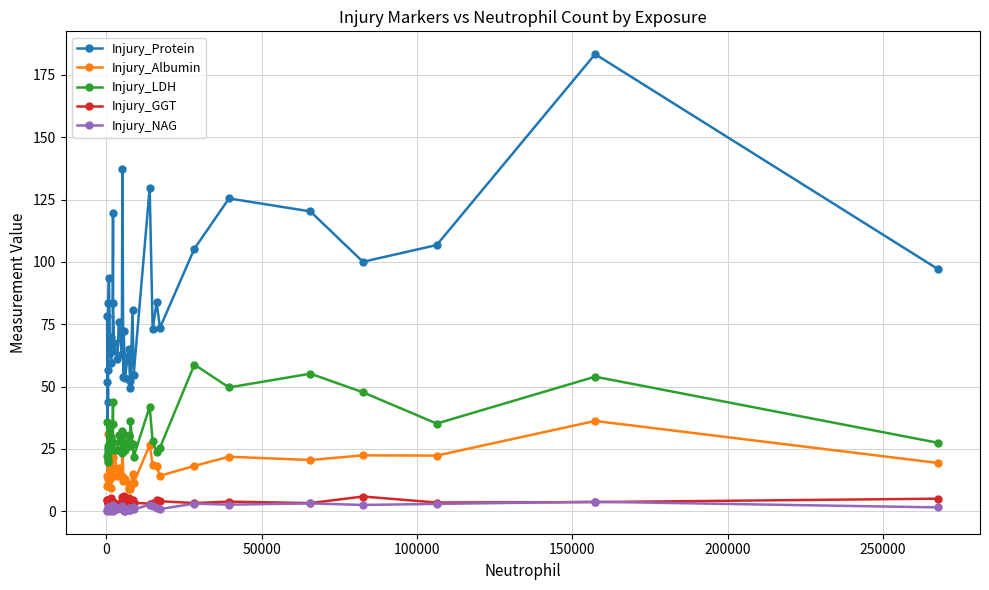

Count the number of data series in this chart.

5